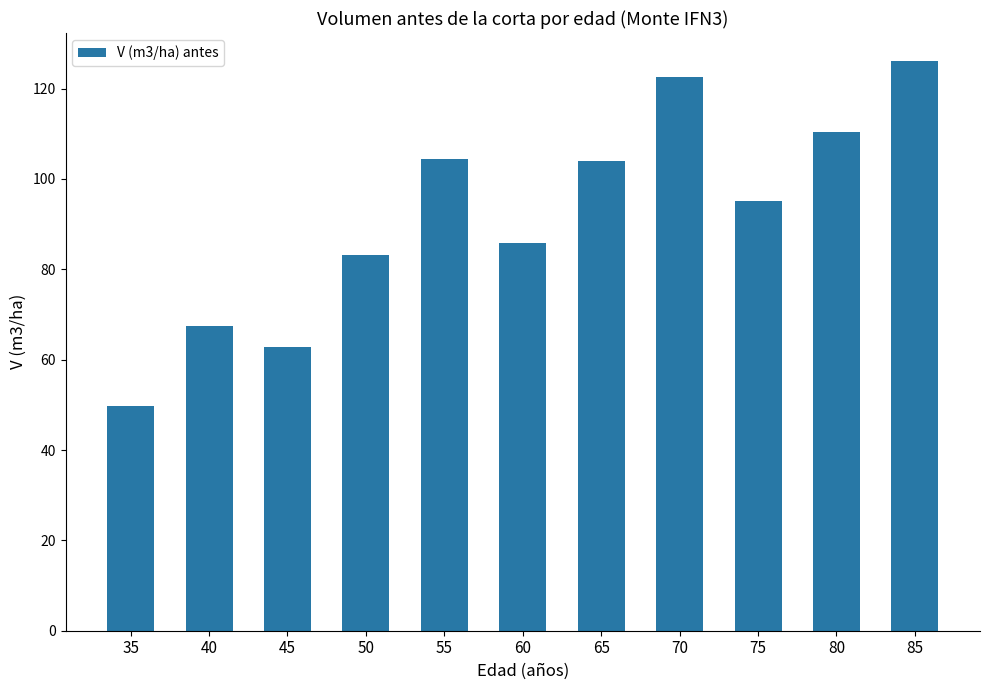

Read the value at 40.

67.5